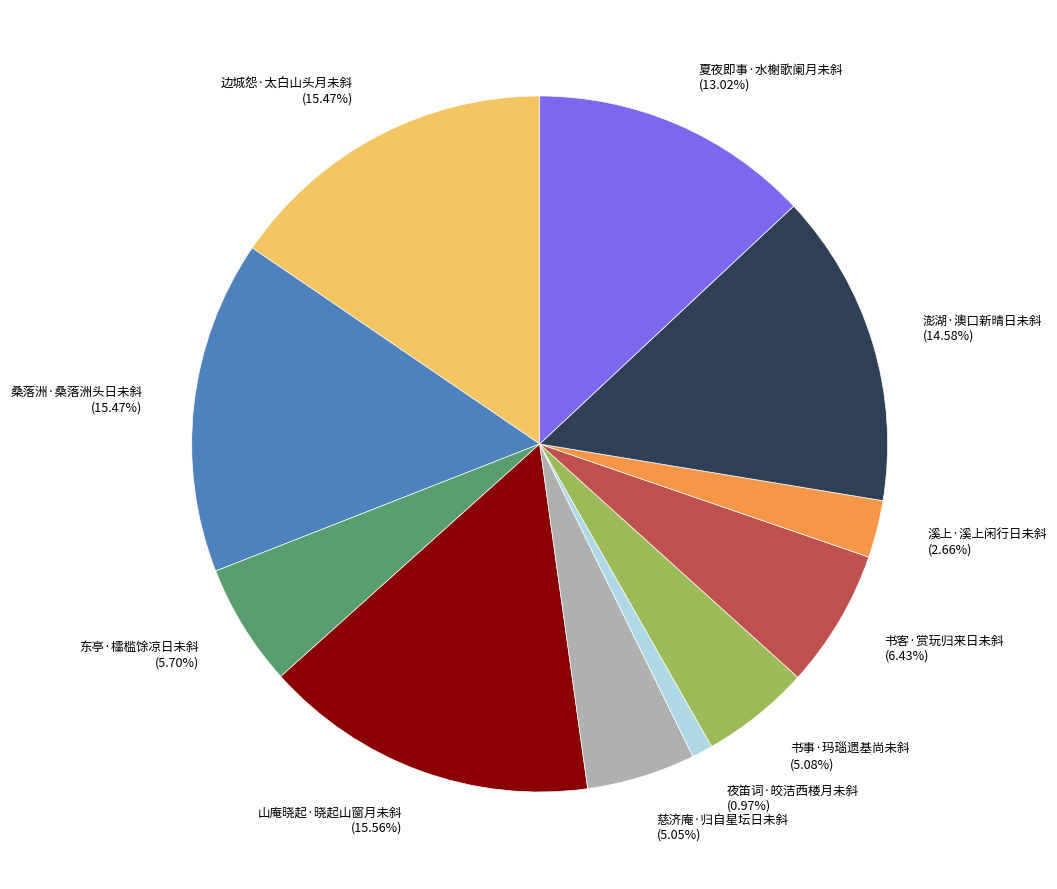

Approximately how many times larger is the value at 夏夜即事·水榭歌阑月未斜 (13.02%) compared to 边城怨·太白山头月未斜 (15.47%)?

0.8